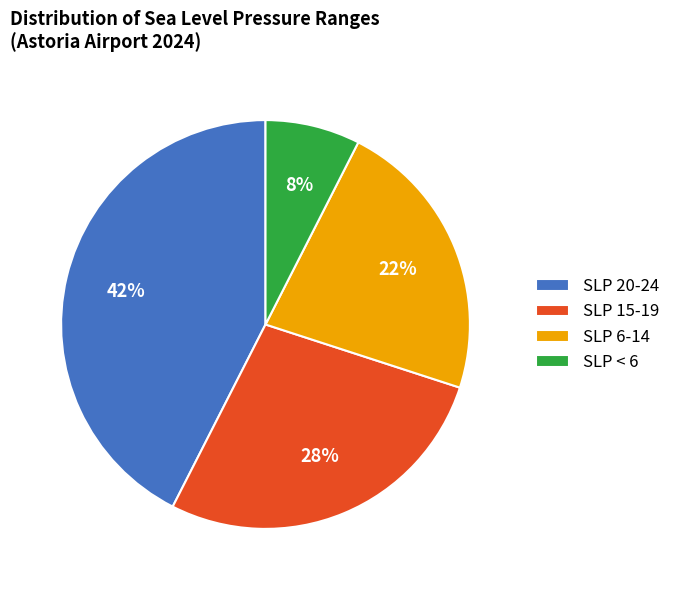

To the nearest percent, what portion does SLP < 6 represent?

7%